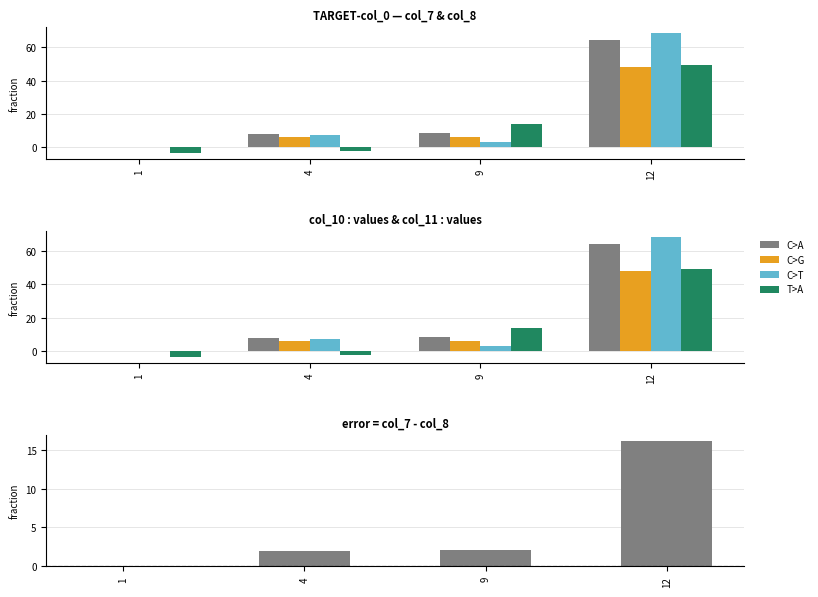

At which label is C>G closest to 24?

9